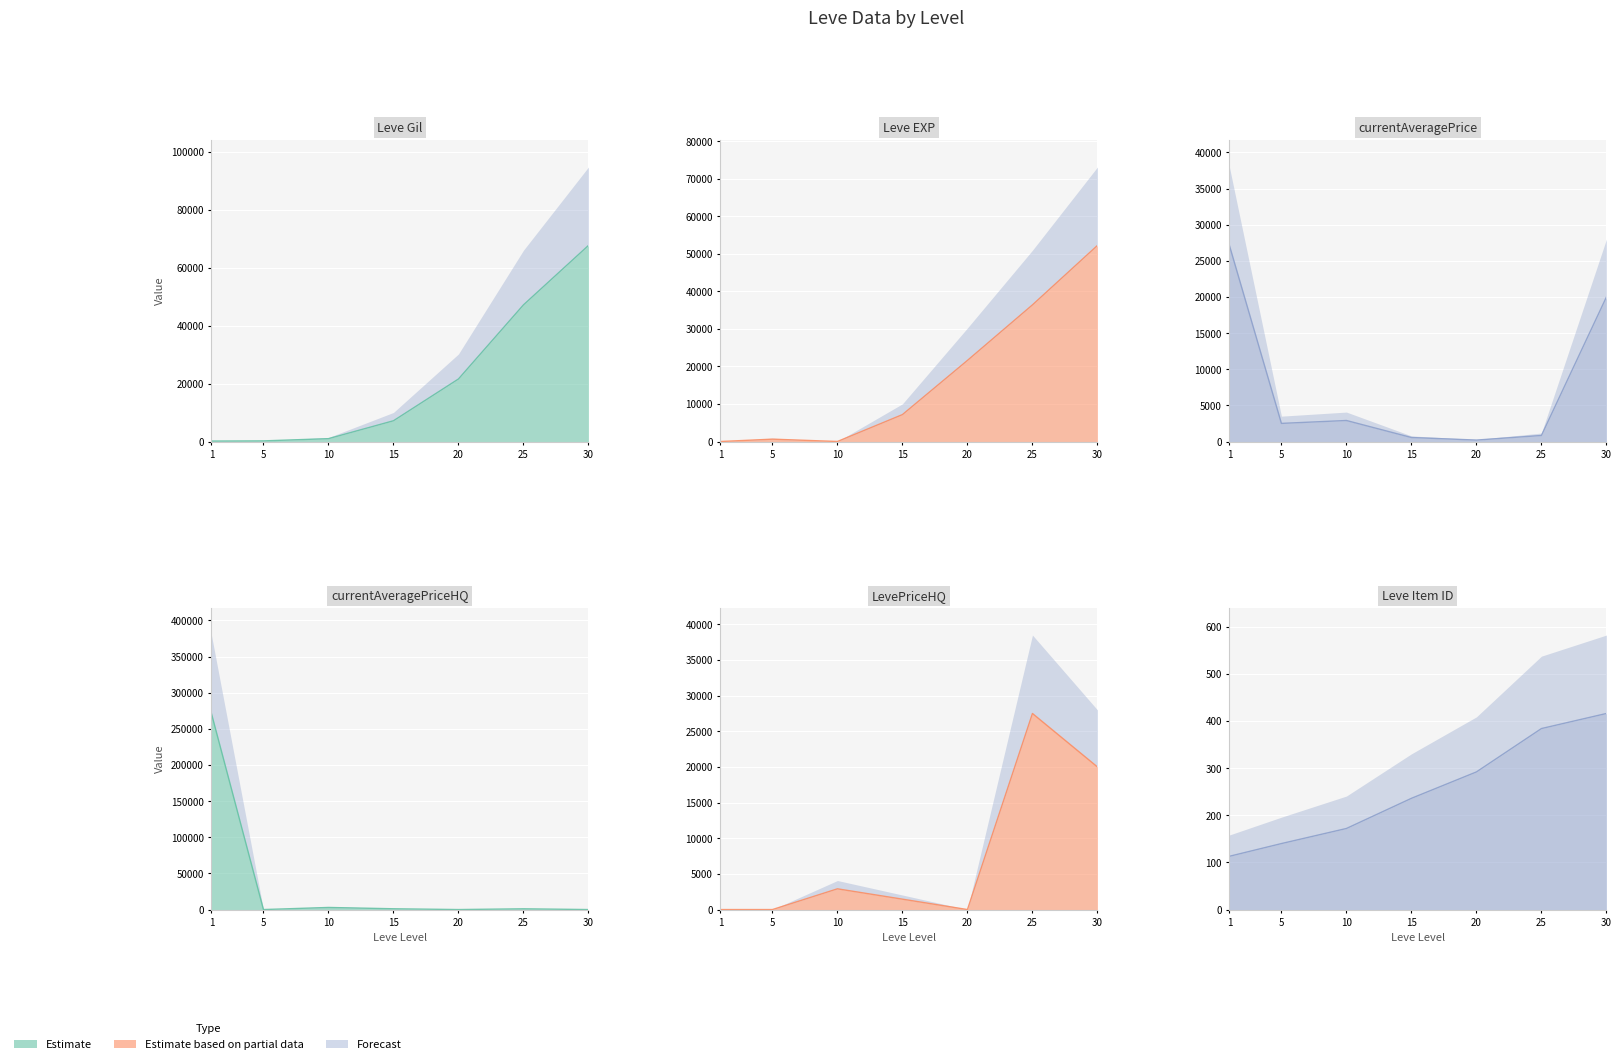

Reading left to right, transcribe all the data shown in this chart.

Leve Gil: 1=160.0	5=220.0	10=990.0	15=7170.0	20=21600.0	25=47200.0	30=67730.0
Leve EXP: 1=1.0	5=630.0	10=9.0	15=7170.0	20=21600.0	25=36390.0	30=52220.0
currentAveragePrice: 1=27128.0	5=2507.0	10=2909.0	15=554.7	20=200.0	25=838.0	30=20000.0
currentAveragePriceHQ: 1=271332.7	5=0.0	10=2909.0	15=1104.2	20=0.0	25=1050.7	30=0.0
LevePriceHQ: 1=0.0	5=0.0	10=2909.0	15=1458.0	20=0.0	25=27500.0	30=20000.0
Leve Item ID: 1=113.0	5=140.0	10=172.0	15=236.0	20=292.0	25=384.0	30=416.0